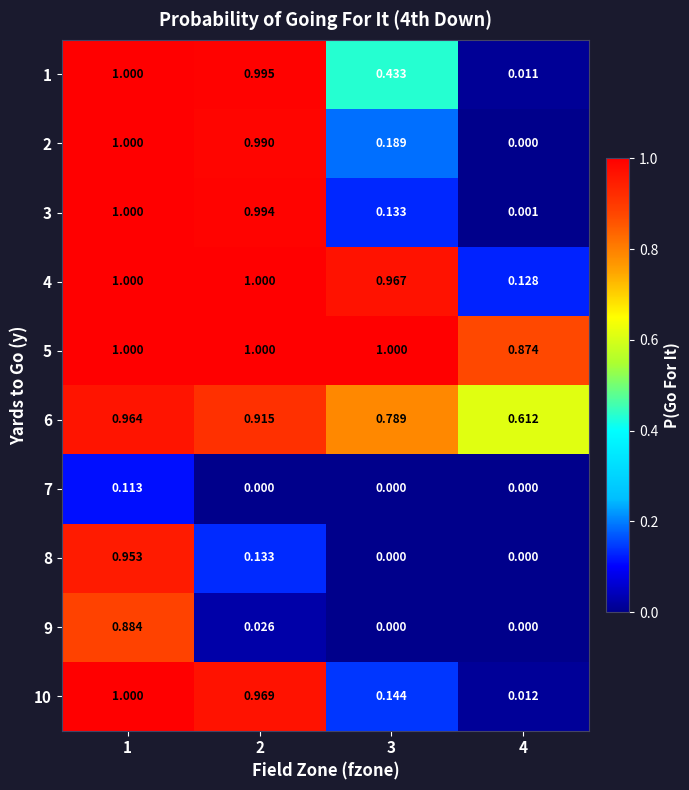

Is the value of 5 at 4 greater than the value of 10 at 3?

Yes